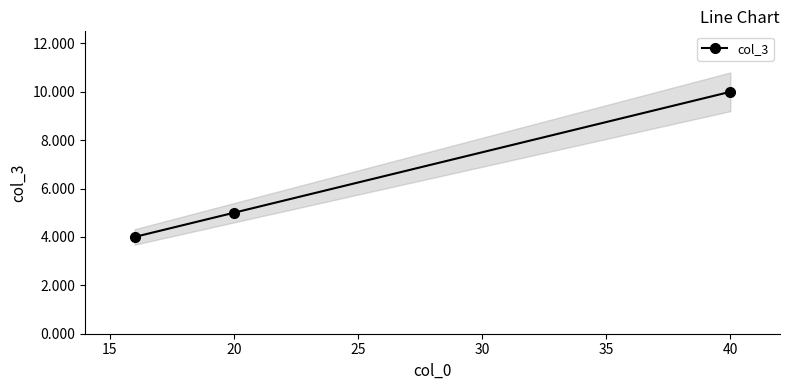

True or false: col_3 has a value of 7 at 20.

False